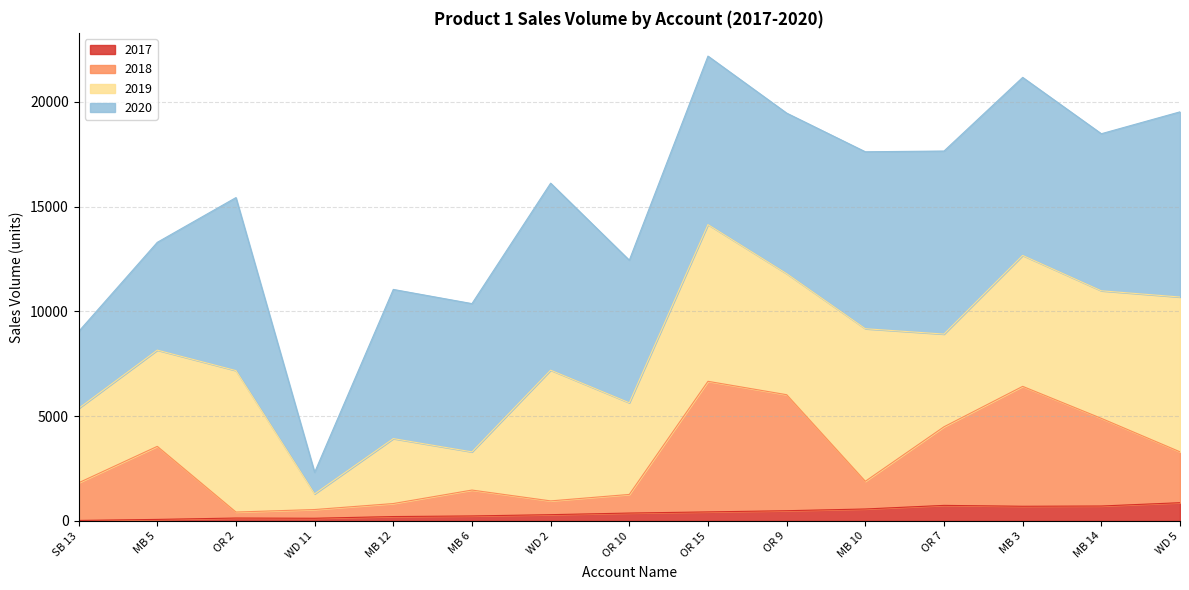

How many lines are shown in the chart?

4